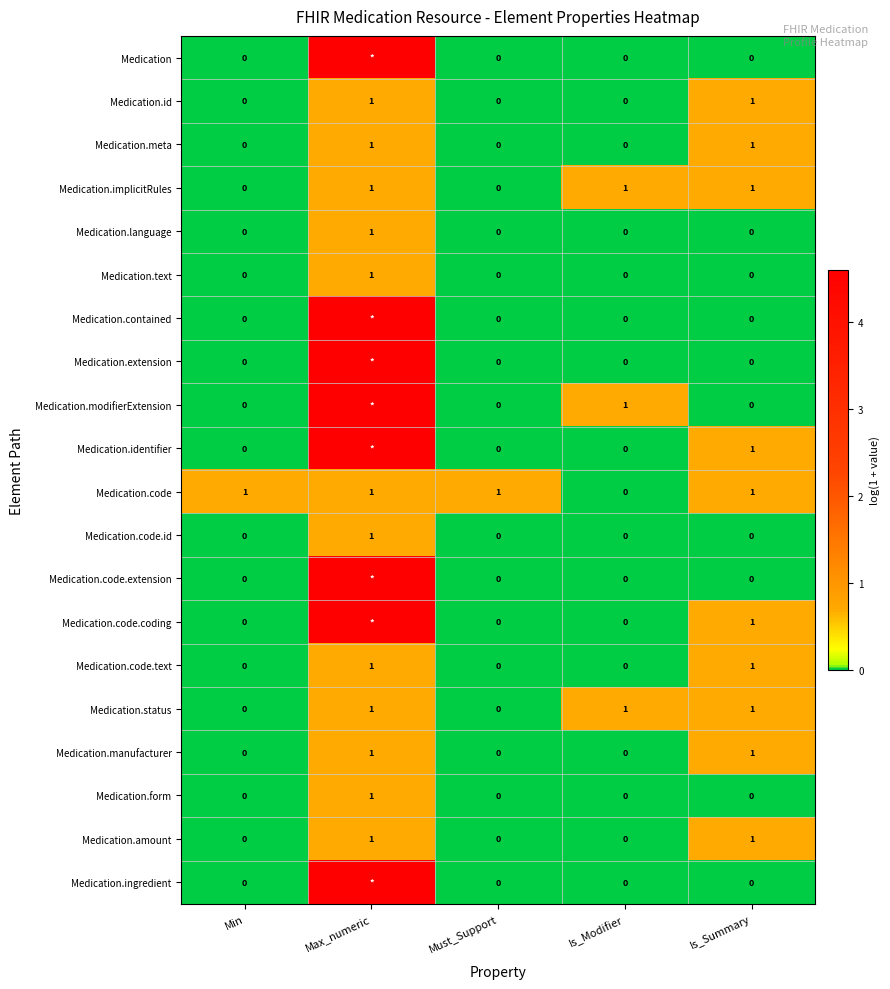

Is the value of Medication.identifier at Is_Summary greater than the value of Medication.contained at Is_Modifier?

Yes